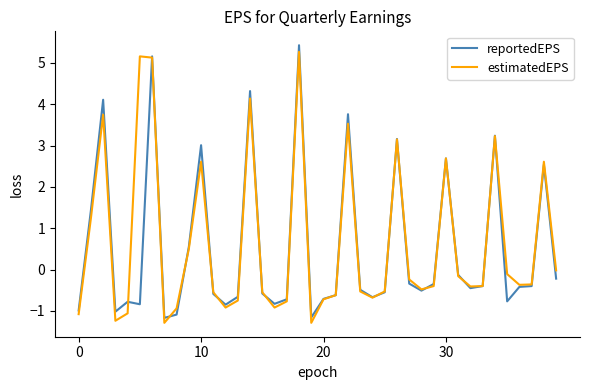

What is the sum of all reportedEPS values?

21.1